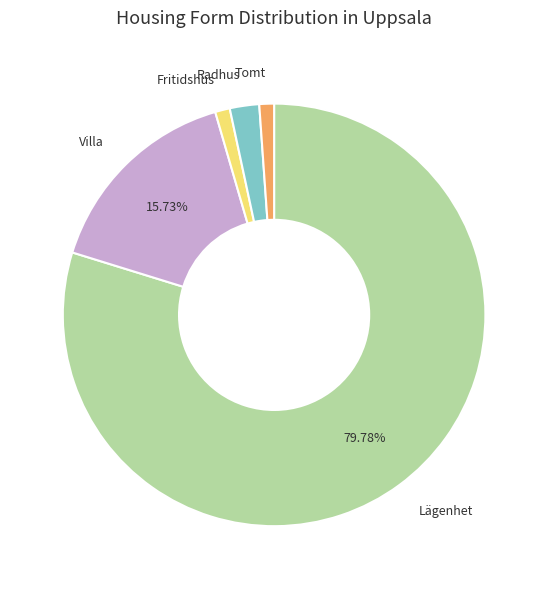

Is there any slice that represents more than half of the pie?

Yes